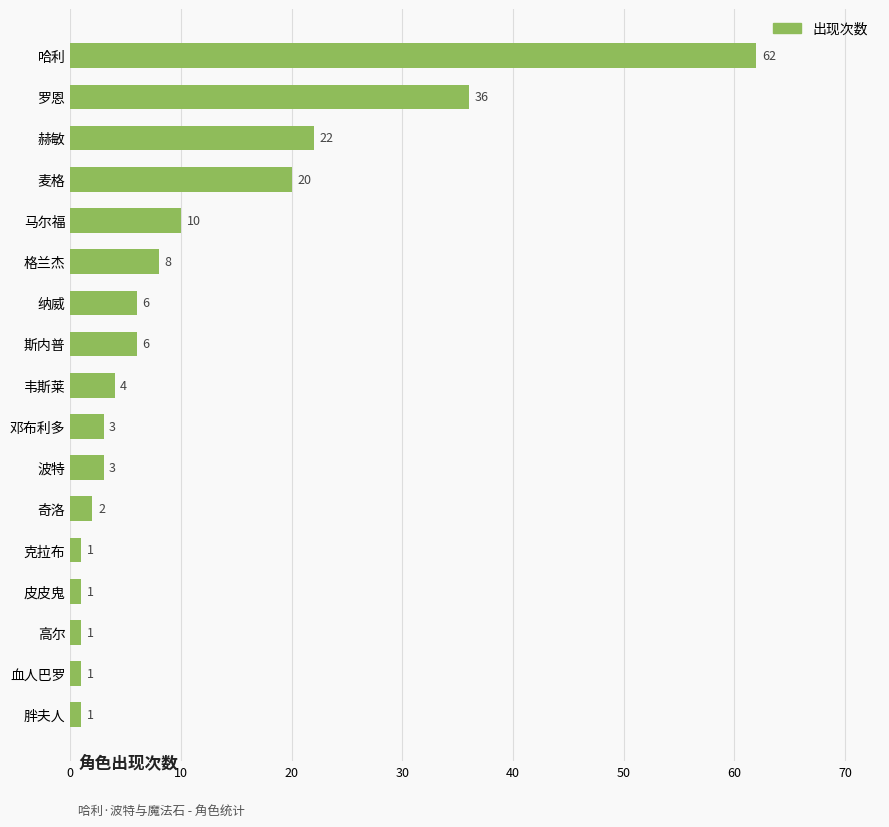

What is the ratio of the value at 马尔福 to the value at 克拉布?

10.0